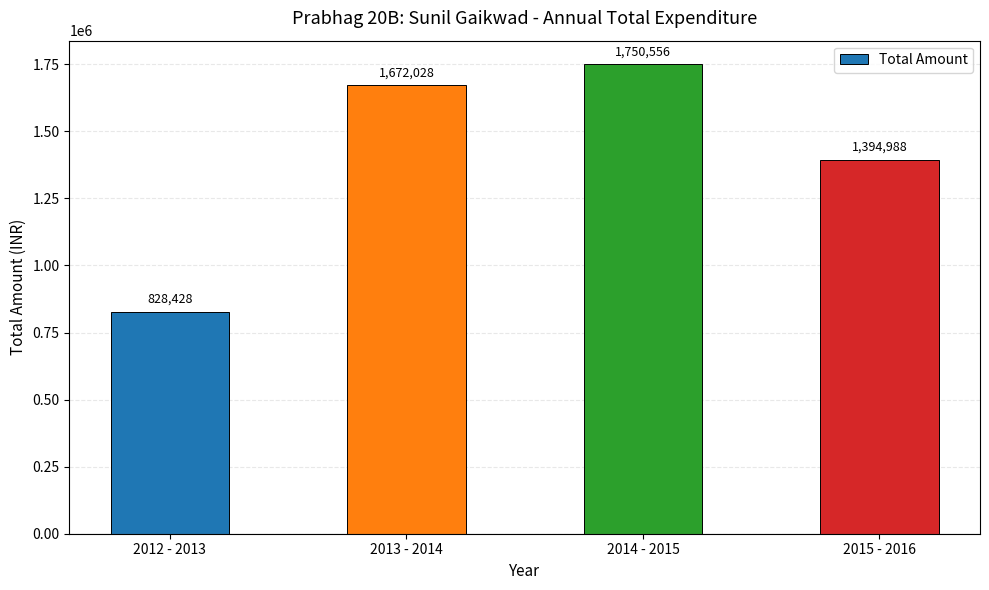

What is the approximate value at 2014 - 2015, to the nearest 100?

1750600